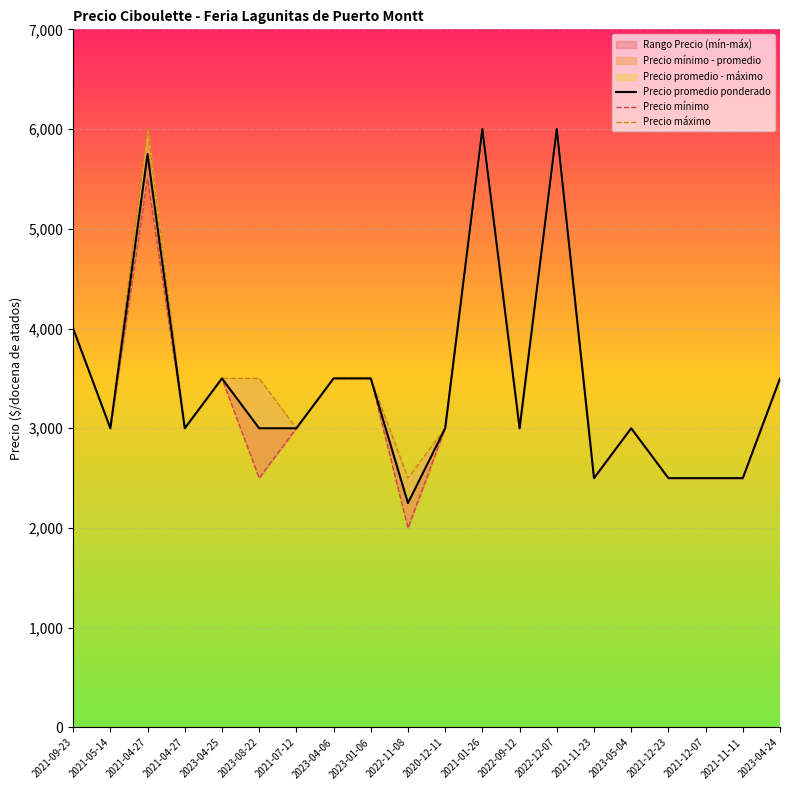

The value of Precio mínimo at 2020-12-11 is 963. True or false?

False